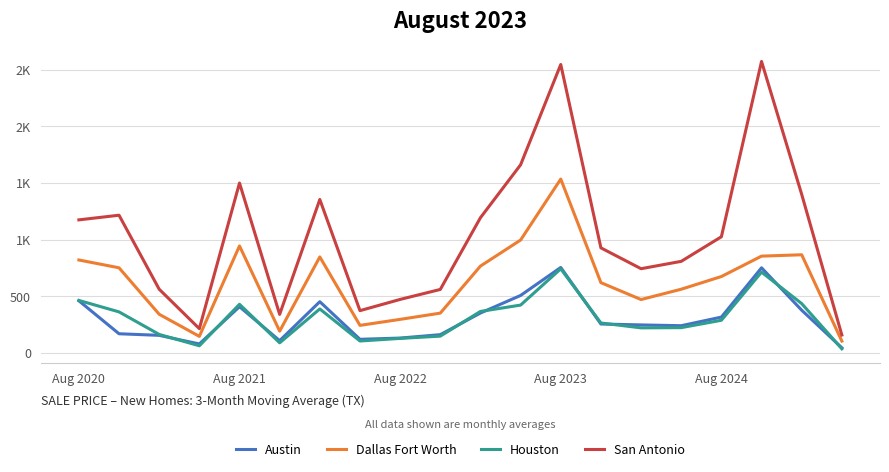

What are all the series names shown in the legend?

Austin, Dallas Fort Worth, Houston, San Antonio